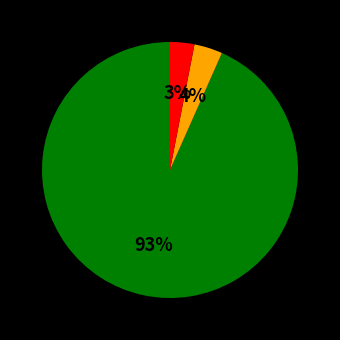

To the nearest percent, what is the difference between the largest and smallest slice percentages?

90%